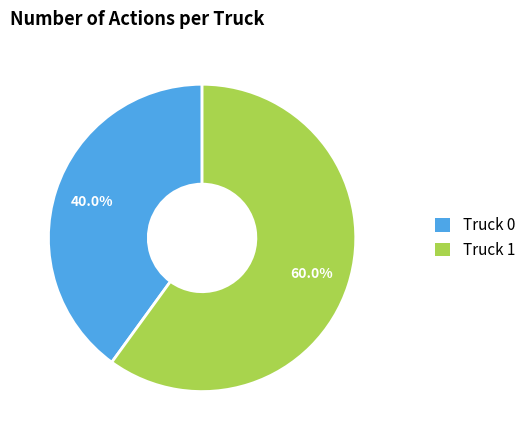

How much of the chart is everything except Truck 0?

60.0%